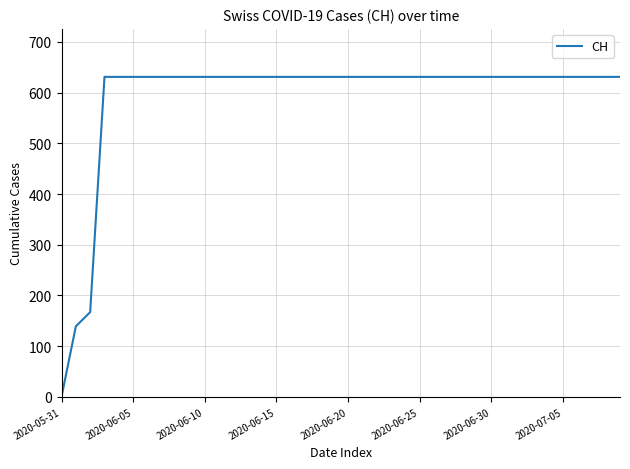

What is the greatest value displayed?

631